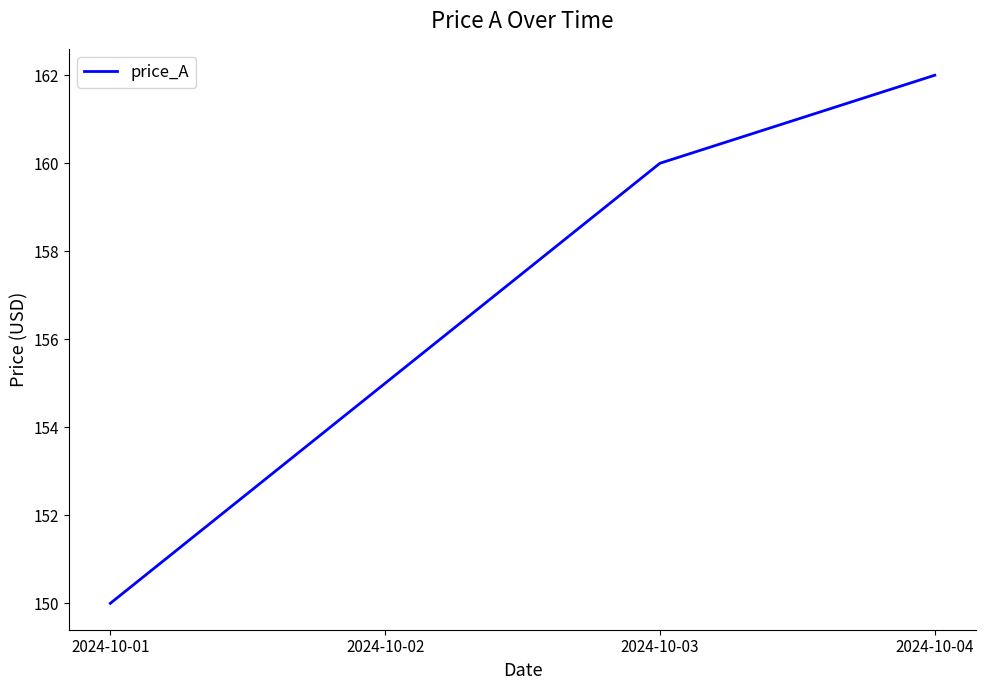

How many values are between 155 and 162?

3